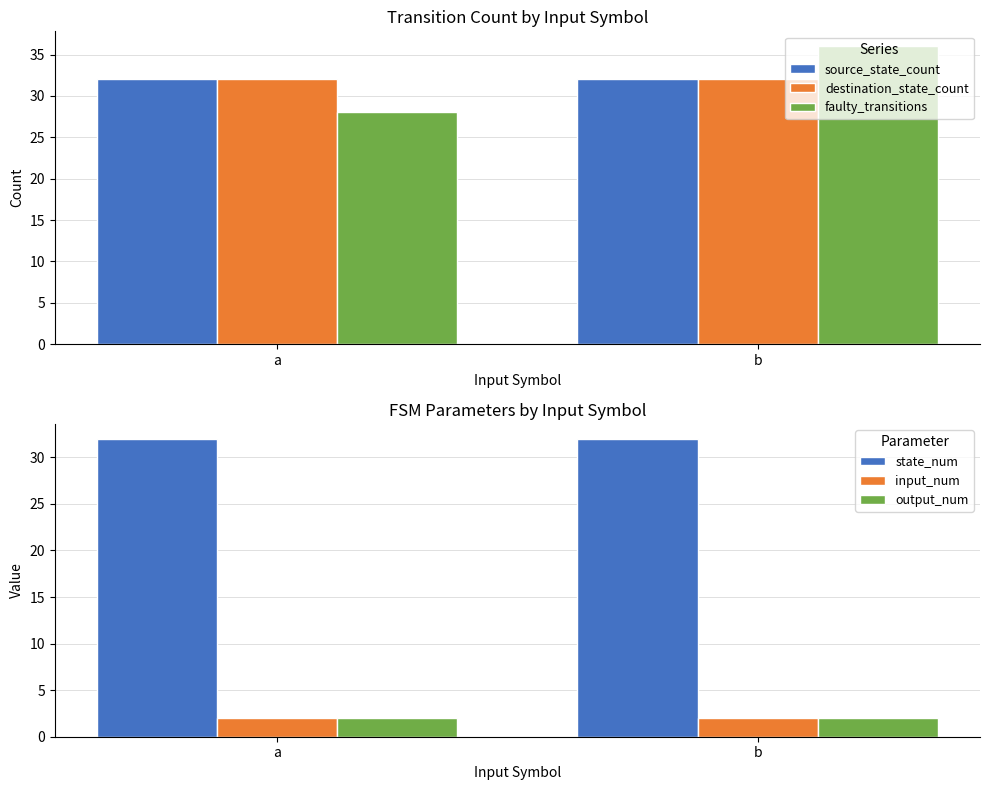

Count the number of categories in the chart.

2